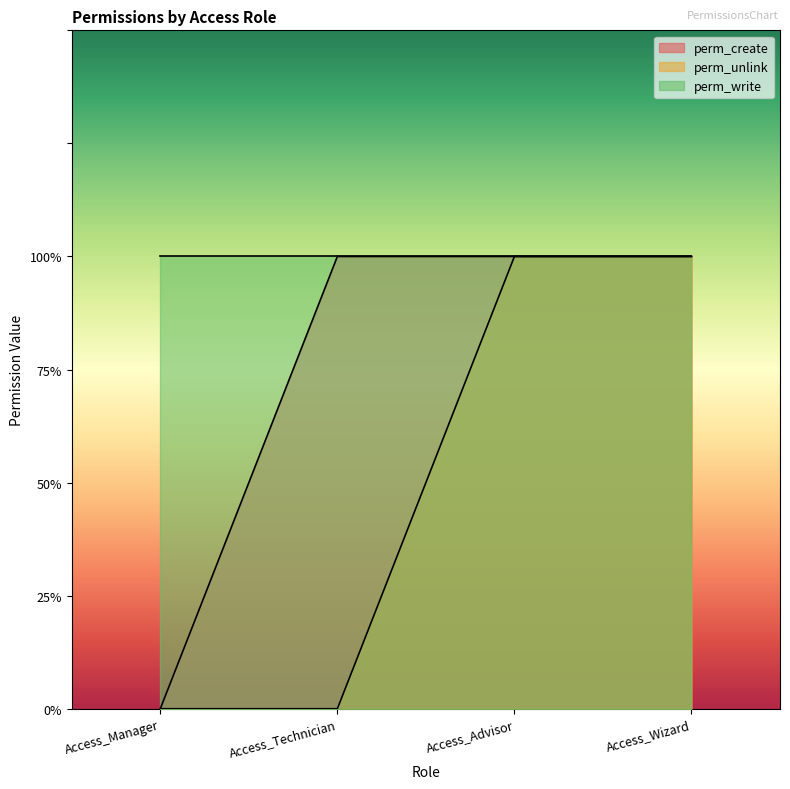

At which category is the sum across all series the highest?

Access_Advisor